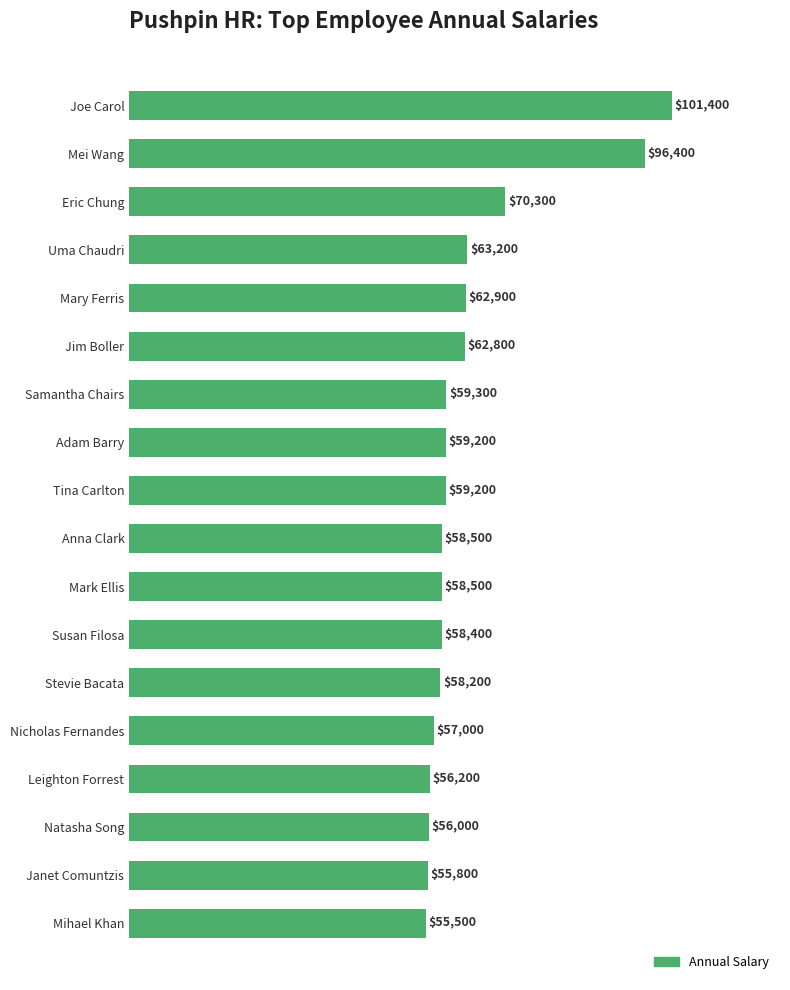

What position from the top is Susan Filosa?

12